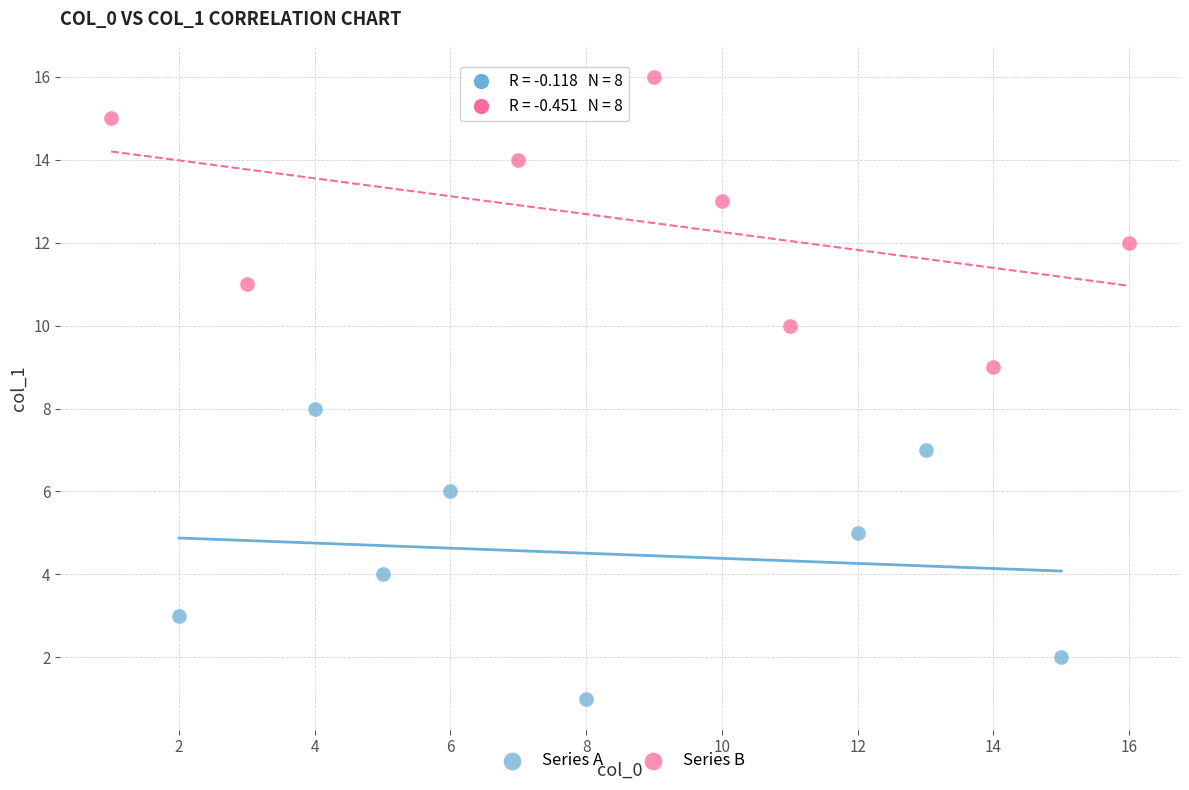

What are all the series names shown in the legend?

Series A, Series B